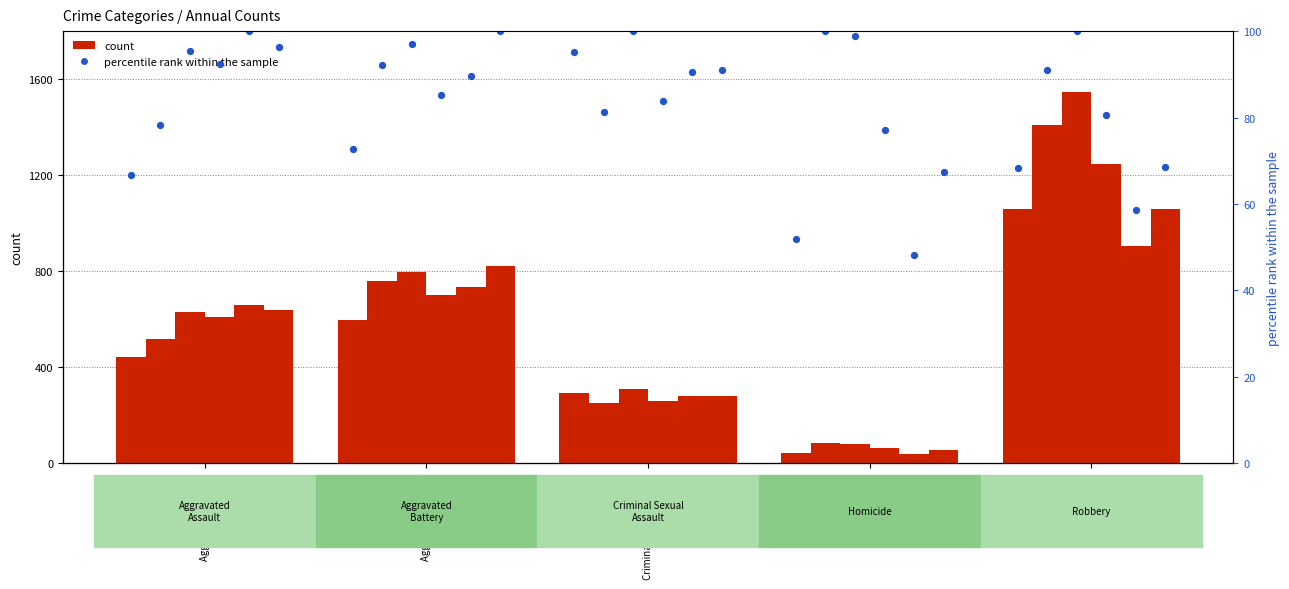

Which has a higher value, Homicide or Robbery?

Robbery